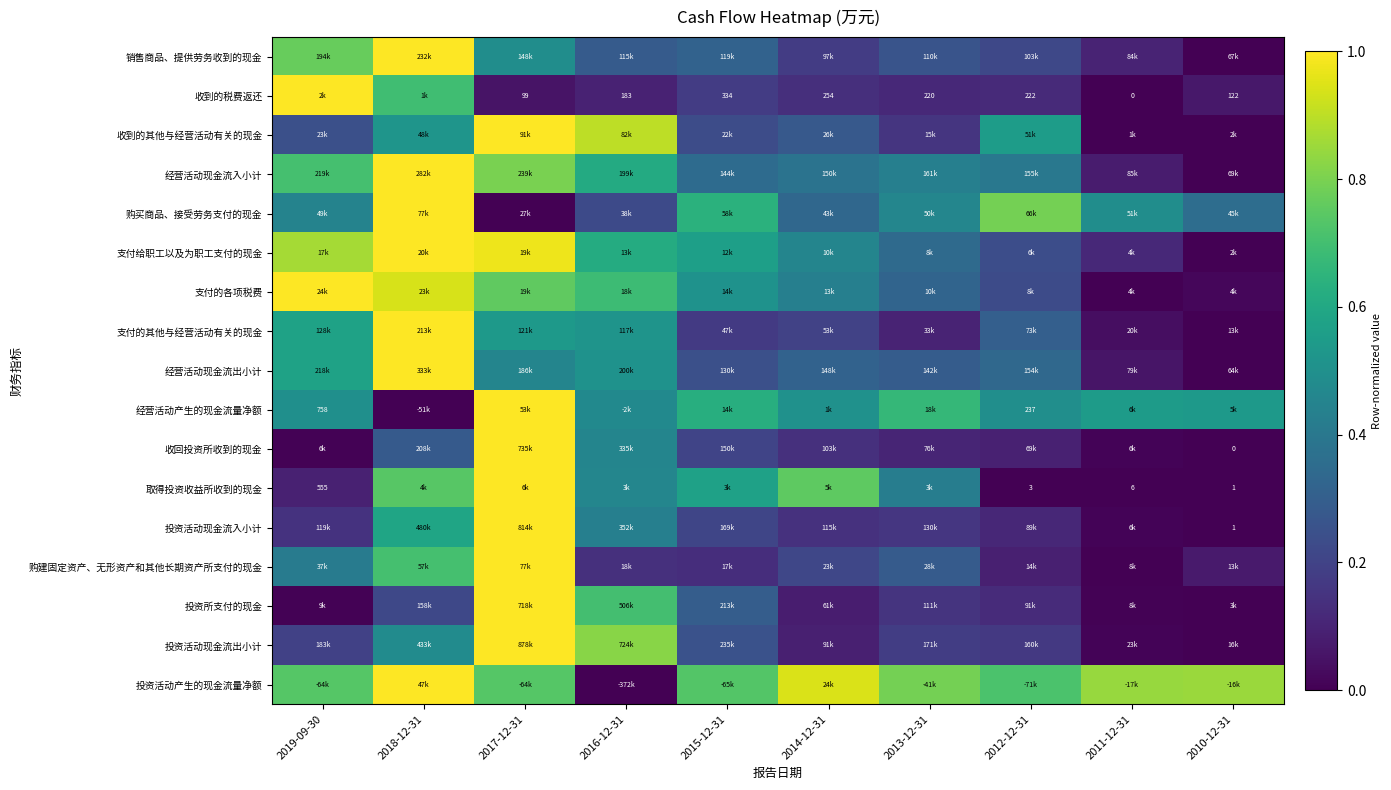

What is the total value across all series at 2018-12-31?

12.2